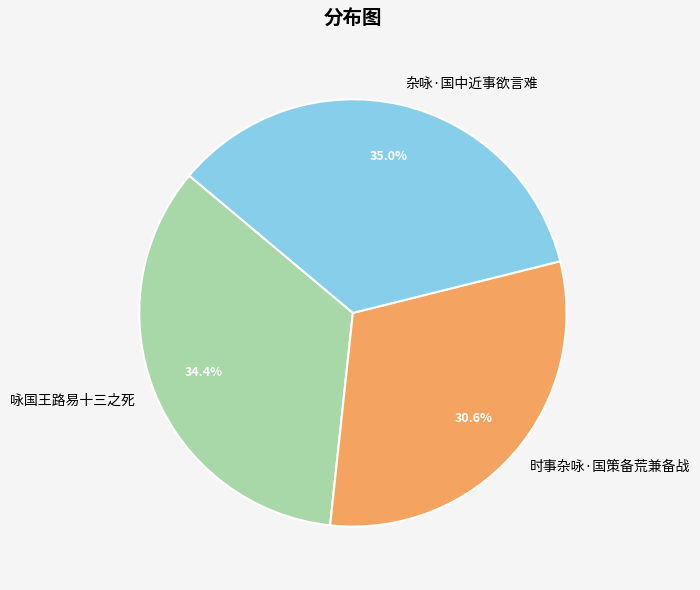

Between 时事杂咏·国策备荒兼备战 and 杂咏·国中近事欲言难, which is larger?

杂咏·国中近事欲言难